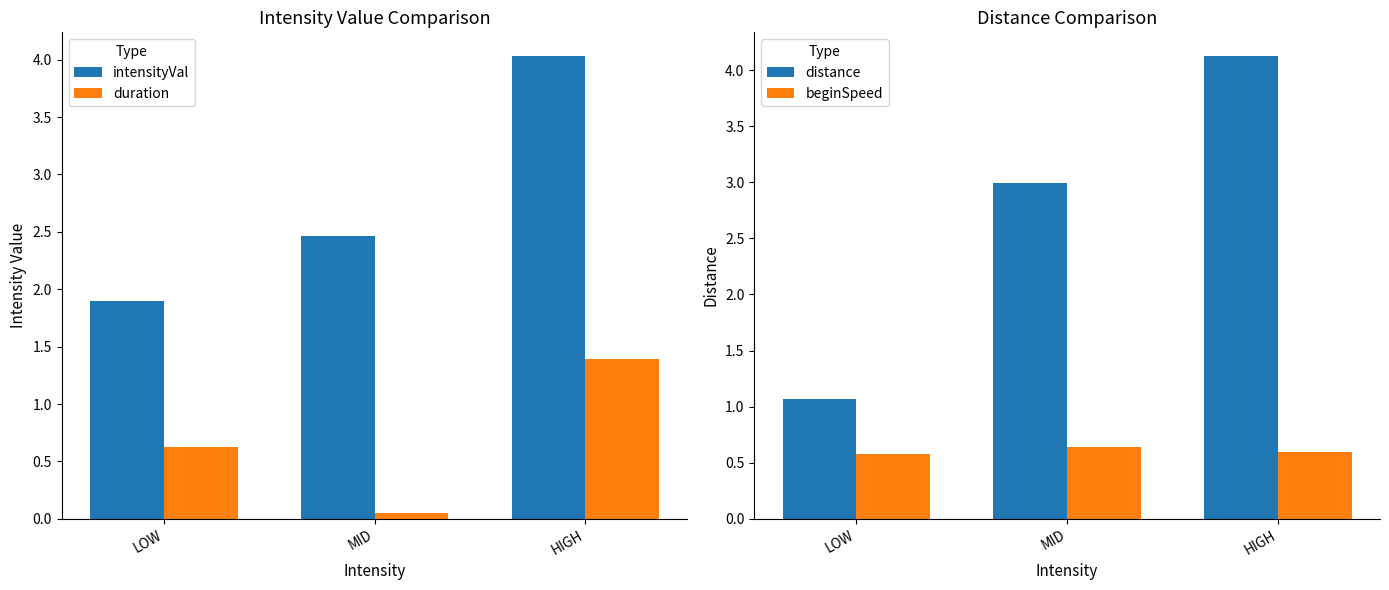

Count the number of categories in the chart.

3